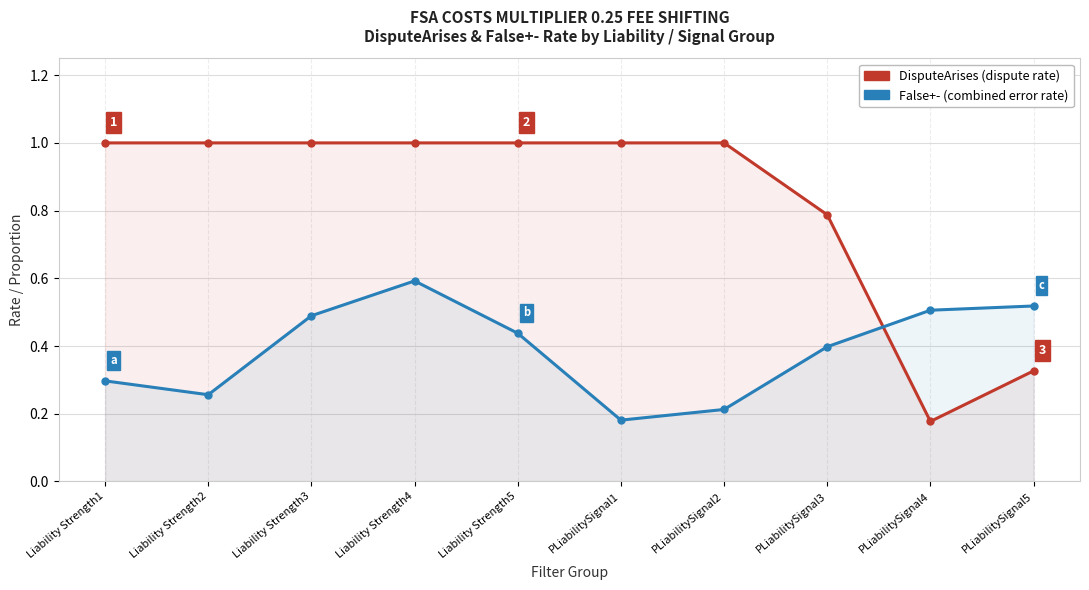

Reading left to right, transcribe all the data shown in this chart.

DisputeArises: 1.0	1.0	1.0	1.0	1.0	1.0	1.0	0.8	0.2	0.3
False+-: 0.3	0.3	0.5	0.6	0.4	0.2	0.2	0.4	0.5	0.5